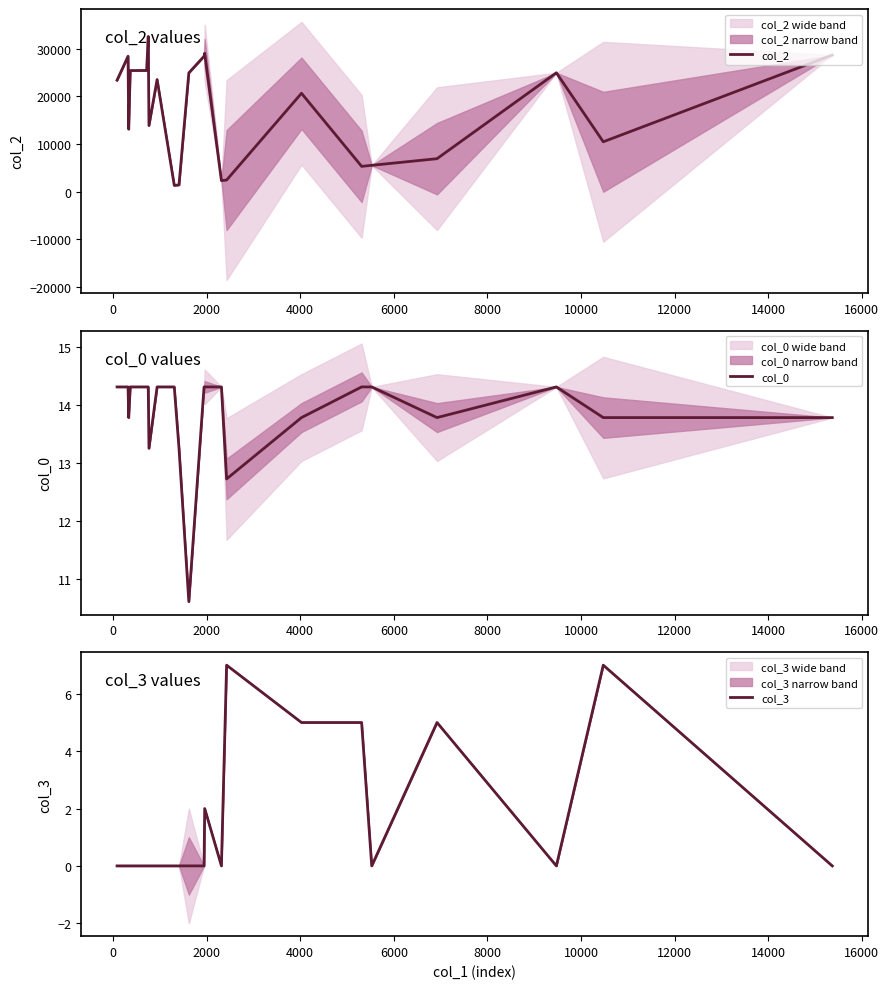

Which series has the largest total across all categories?

col_2